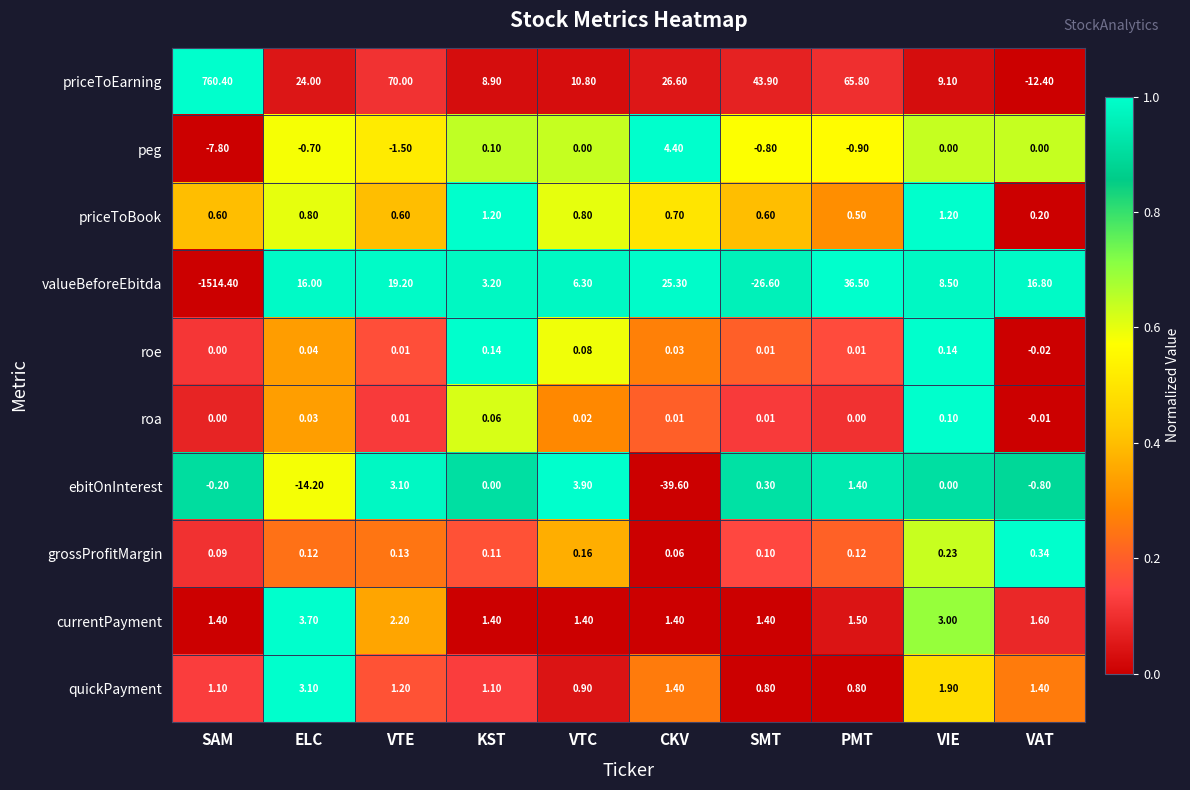

Which series has the widest spread of values?

valueBeforeEbitda